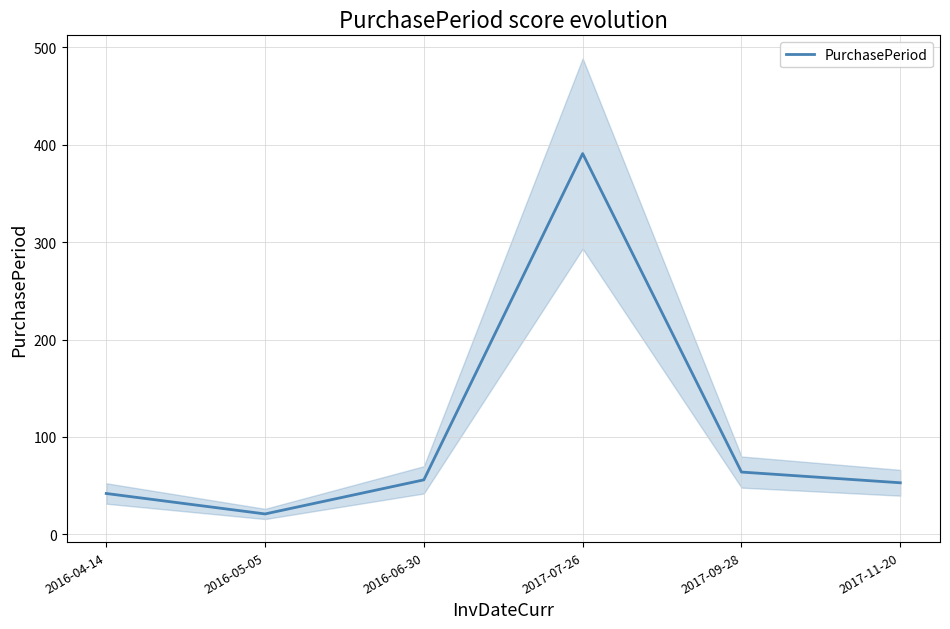

What position from the left is 2016-05-05?

2